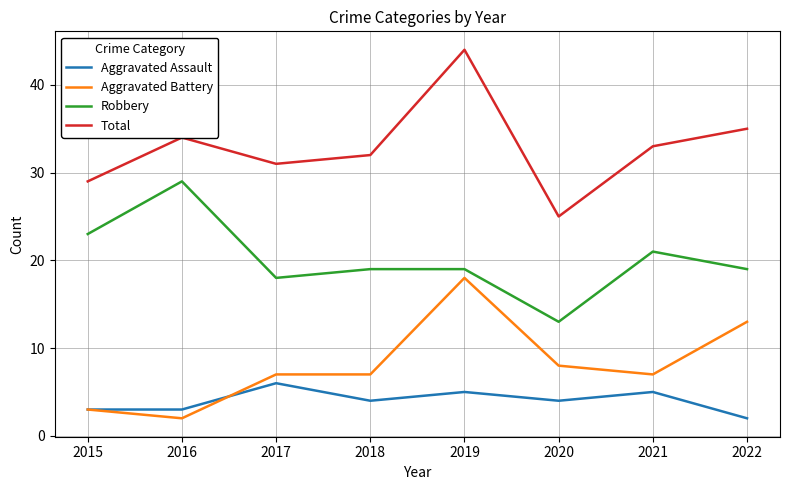

True or false: Robbery and Aggravated Assault intersect in this chart.

False